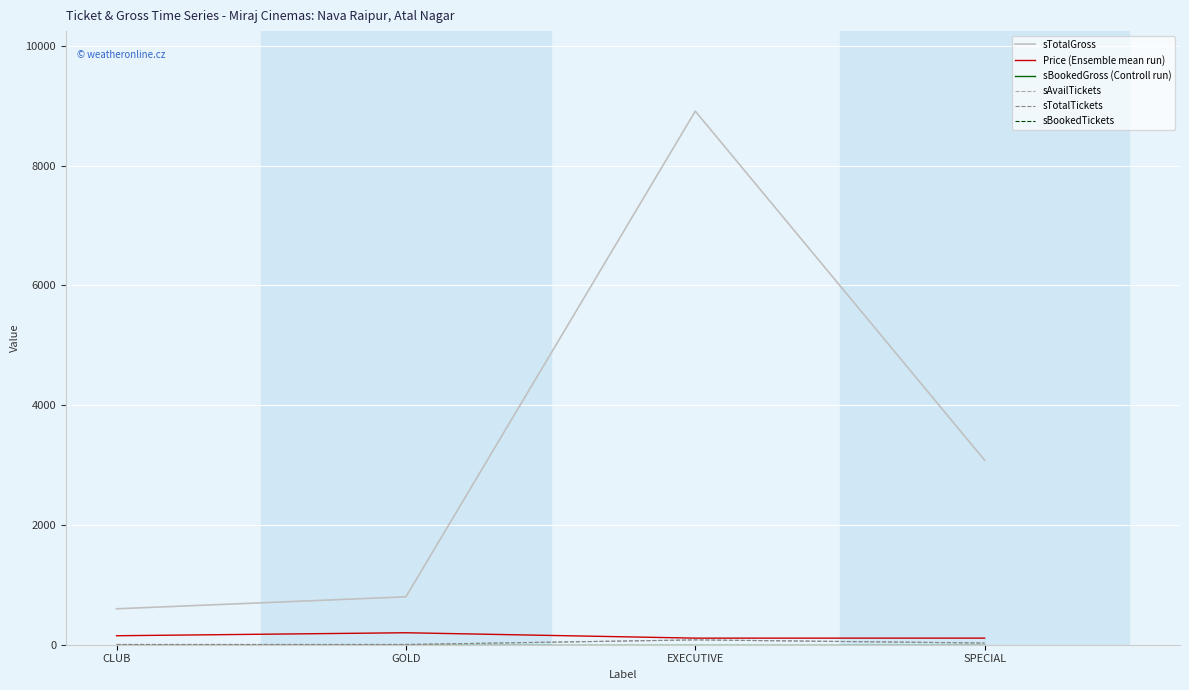

Reading right to left, transcribe all the data shown in this chart.

sTotalGross: SPECIAL=3080	EXECUTIVE=8910	GOLD=800	CLUB=600
Price (Ensemble mean run): SPECIAL=110	EXECUTIVE=110	GOLD=200	CLUB=150
sBookedGross (Controll run): SPECIAL=0	EXECUTIVE=0	GOLD=0	CLUB=0
sAvailTickets: SPECIAL=28	EXECUTIVE=81	GOLD=4	CLUB=4
sTotalTickets: SPECIAL=28	EXECUTIVE=81	GOLD=4	CLUB=4
sBookedTickets: SPECIAL=0	EXECUTIVE=0	GOLD=0	CLUB=0